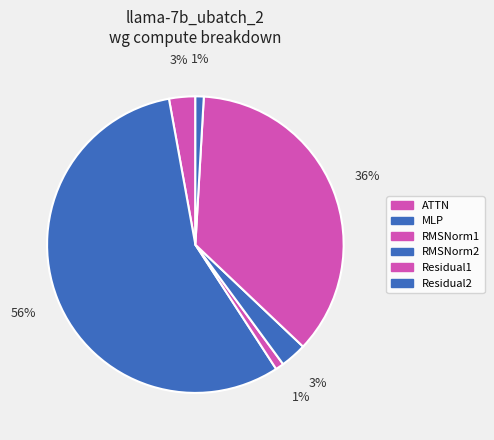

Count the number of slices in the pie.

6